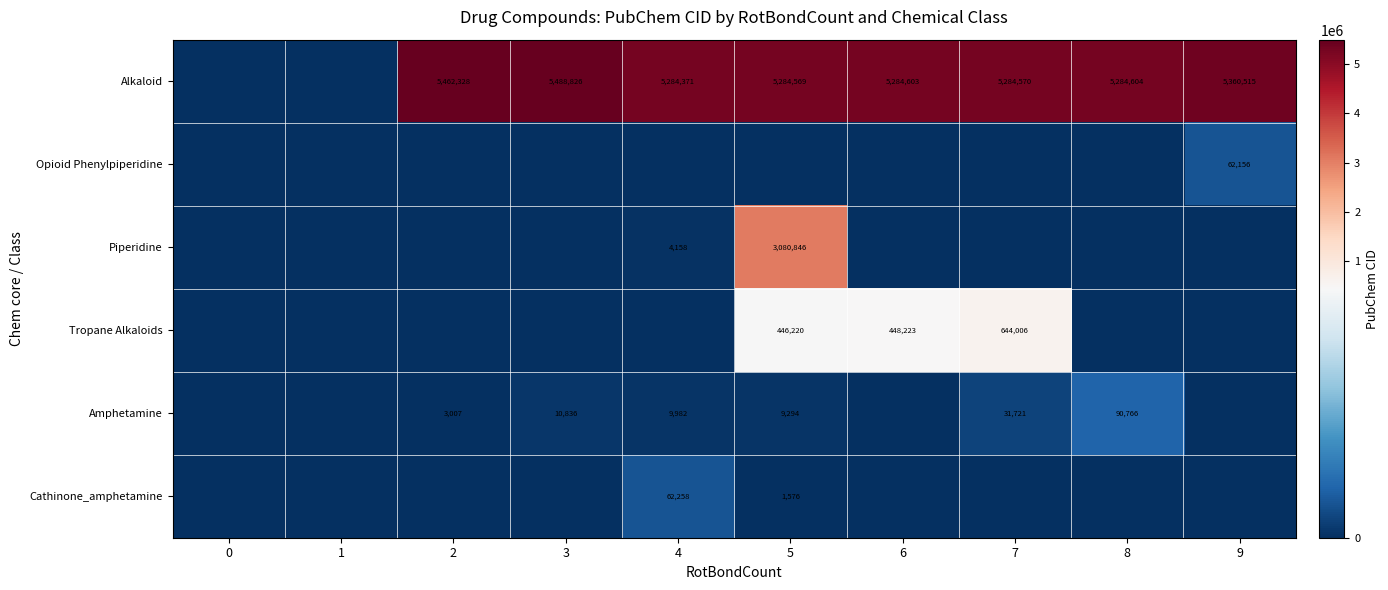

The value of Alkaloid at 7 is 5284570. True or false?

True